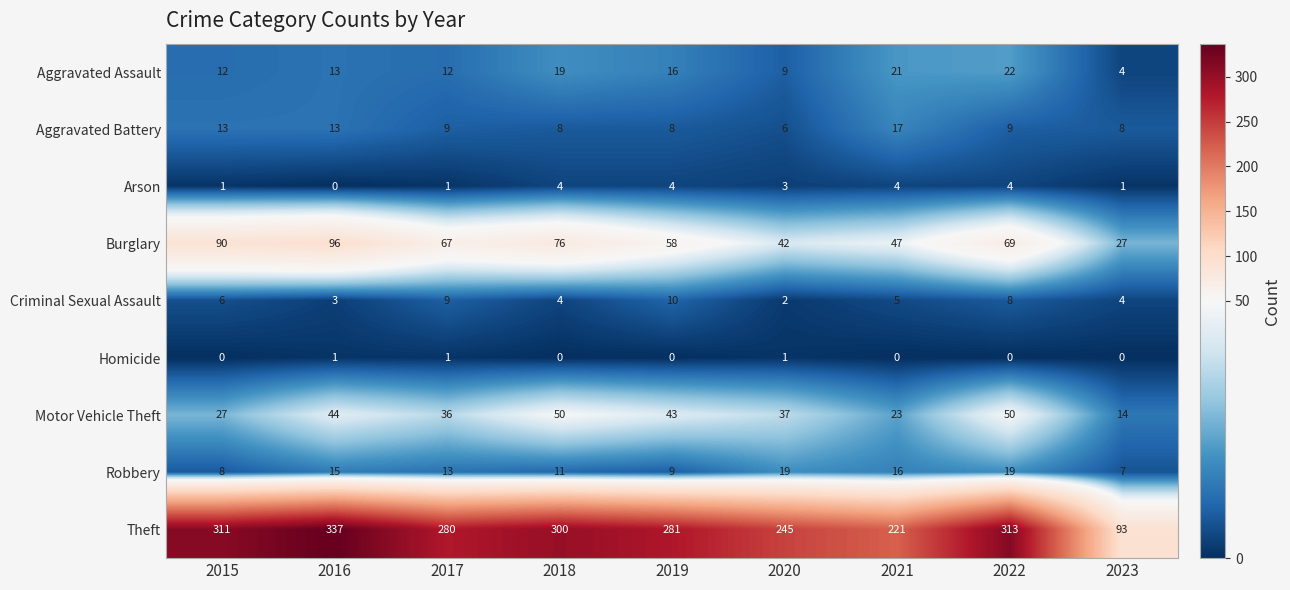

At which label does Motor Vehicle Theft reach its minimum?

2023